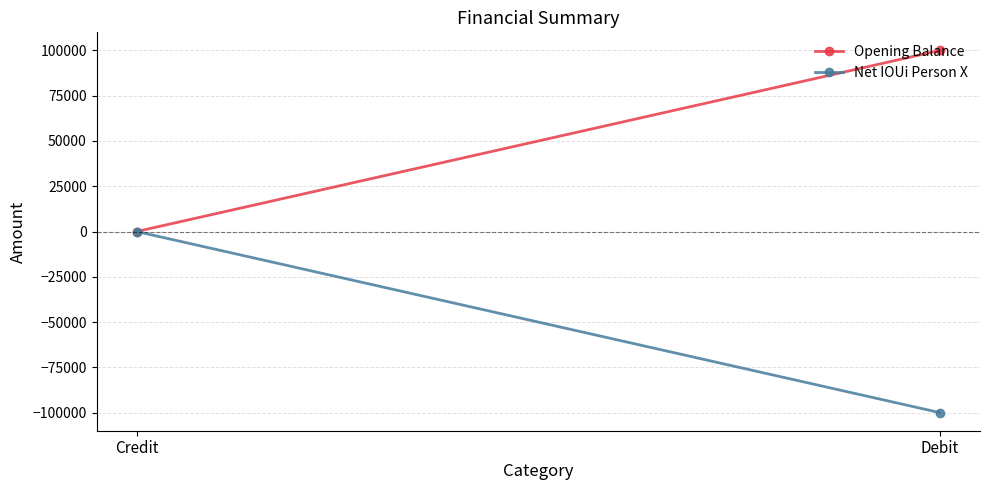

Reading right to left, transcribe all the data shown in this chart.

Opening Balance: 100000	0
Net IOUi Person X: -100000	0